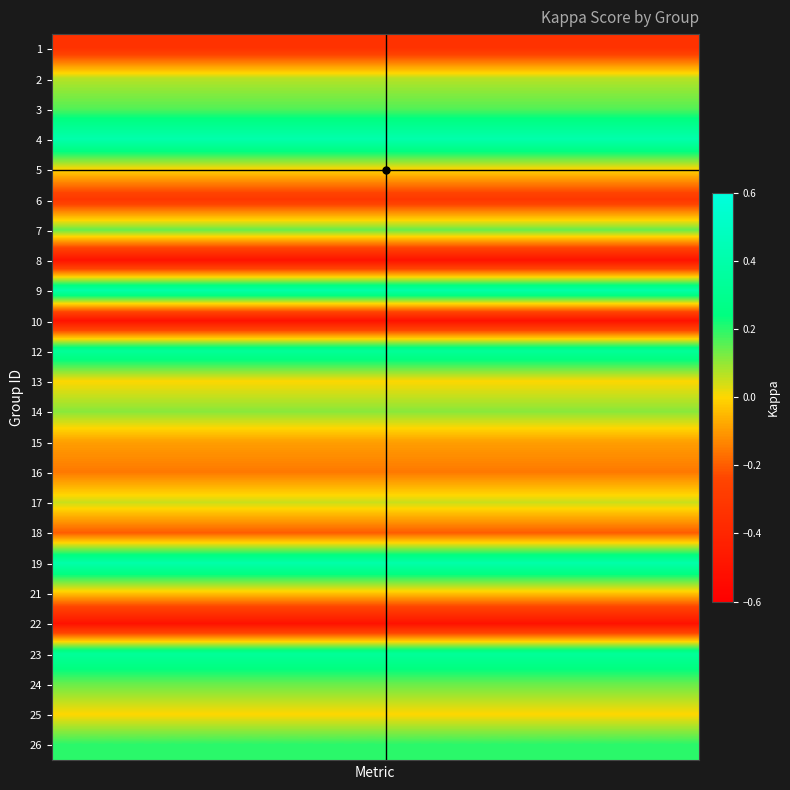

Reading left to right, transcribe all the data shown in this chart.

1: -0.3	-0.3	-0.3	-0.3	-0.3	-0.3	-0.3	-0.3	-0.3	-0.3	-0.3	-0.3	-0.3	-0.3	-0.3	-0.3	-0.3	-0.3	-0.3	-0.3	-0.3	-0.3	-0.3	-0.3	-0.3	-0.3	-0.3	-0.3	-0.3	-0.3
2: 0.1	0.1	0.1	0.1	0.1	0.1	0.1	0.1	0.1	0.1	0.1	0.1	0.1	0.1	0.1	0.1	0.1	0.1	0.1	0.1	0.1	0.1	0.1	0.1	0.1	0.1	0.1	0.1	0.1	0.1
3: 0.2	0.2	0.2	0.2	0.2	0.2	0.2	0.2	0.2	0.2	0.2	0.2	0.2	0.2	0.2	0.2	0.2	0.2	0.2	0.2	0.2	0.2	0.2	0.2	0.2	0.2	0.2	0.2	0.2	0.2
4: 0.4	0.4	0.4	0.4	0.4	0.4	0.4	0.4	0.4	0.4	0.4	0.4	0.4	0.4	0.4	0.4	0.4	0.4	0.4	0.4	0.4	0.4	0.4	0.4	0.4	0.4	0.4	0.4	0.4	0.4
5: 0.0	0.0	0.0	0.0	0.0	0.0	0.0	0.0	0.0	0.0	0.0	0.0	0.0	0.0	0.0	0.0	0.0	0.0	0.0	0.0	0.0	0.0	0.0	0.0	0.0	0.0	0.0	0.0	0.0	0.0
6: -0.3	-0.3	-0.3	-0.3	-0.3	-0.3	-0.3	-0.3	-0.3	-0.3	-0.3	-0.3	-0.3	-0.3	-0.3	-0.3	-0.3	-0.3	-0.3	-0.3	-0.3	-0.3	-0.3	-0.3	-0.3	-0.3	-0.3	-0.3	-0.3	-0.3
7: 0.1	0.1	0.1	0.1	0.1	0.1	0.1	0.1	0.1	0.1	0.1	0.1	0.1	0.1	0.1	0.1	0.1	0.1	0.1	0.1	0.1	0.1	0.1	0.1	0.1	0.1	0.1	0.1	0.1	0.1
8: -0.5	-0.5	-0.5	-0.5	-0.5	-0.5	-0.5	-0.5	-0.5	-0.5	-0.5	-0.5	-0.5	-0.5	-0.5	-0.5	-0.5	-0.5	-0.5	-0.5	-0.5	-0.5	-0.5	-0.5	-0.5	-0.5	-0.5	-0.5	-0.5	-0.5
9: 0.4	0.4	0.4	0.4	0.4	0.4	0.4	0.4	0.4	0.4	0.4	0.4	0.4	0.4	0.4	0.4	0.4	0.4	0.4	0.4	0.4	0.4	0.4	0.4	0.4	0.4	0.4	0.4	0.4	0.4
10: -0.5	-0.5	-0.5	-0.5	-0.5	-0.5	-0.5	-0.5	-0.5	-0.5	-0.5	-0.5	-0.5	-0.5	-0.5	-0.5	-0.5	-0.5	-0.5	-0.5	-0.5	-0.5	-0.5	-0.5	-0.5	-0.5	-0.5	-0.5	-0.5	-0.5
12: 0.3	0.3	0.3	0.3	0.3	0.3	0.3	0.3	0.3	0.3	0.3	0.3	0.3	0.3	0.3	0.3	0.3	0.3	0.3	0.3	0.3	0.3	0.3	0.3	0.3	0.3	0.3	0.3	0.3	0.3
13: 0.0	0.0	0.0	0.0	0.0	0.0	0.0	0.0	0.0	0.0	0.0	0.0	0.0	0.0	0.0	0.0	0.0	0.0	0.0	0.0	0.0	0.0	0.0	0.0	0.0	0.0	0.0	0.0	0.0	0.0
14: 0.1	0.1	0.1	0.1	0.1	0.1	0.1	0.1	0.1	0.1	0.1	0.1	0.1	0.1	0.1	0.1	0.1	0.1	0.1	0.1	0.1	0.1	0.1	0.1	0.1	0.1	0.1	0.1	0.1	0.1
15: -0.1	-0.1	-0.1	-0.1	-0.1	-0.1	-0.1	-0.1	-0.1	-0.1	-0.1	-0.1	-0.1	-0.1	-0.1	-0.1	-0.1	-0.1	-0.1	-0.1	-0.1	-0.1	-0.1	-0.1	-0.1	-0.1	-0.1	-0.1	-0.1	-0.1
16: -0.2	-0.2	-0.2	-0.2	-0.2	-0.2	-0.2	-0.2	-0.2	-0.2	-0.2	-0.2	-0.2	-0.2	-0.2	-0.2	-0.2	-0.2	-0.2	-0.2	-0.2	-0.2	-0.2	-0.2	-0.2	-0.2	-0.2	-0.2	-0.2	-0.2
17: 0.0	0.0	0.0	0.0	0.0	0.0	0.0	0.0	0.0	0.0	0.0	0.0	0.0	0.0	0.0	0.0	0.0	0.0	0.0	0.0	0.0	0.0	0.0	0.0	0.0	0.0	0.0	0.0	0.0	0.0
18: -0.2	-0.2	-0.2	-0.2	-0.2	-0.2	-0.2	-0.2	-0.2	-0.2	-0.2	-0.2	-0.2	-0.2	-0.2	-0.2	-0.2	-0.2	-0.2	-0.2	-0.2	-0.2	-0.2	-0.2	-0.2	-0.2	-0.2	-0.2	-0.2	-0.2
19: 0.4	0.4	0.4	0.4	0.4	0.4	0.4	0.4	0.4	0.4	0.4	0.4	0.4	0.4	0.4	0.4	0.4	0.4	0.4	0.4	0.4	0.4	0.4	0.4	0.4	0.4	0.4	0.4	0.4	0.4
21: -0.0	-0.0	-0.0	-0.0	-0.0	-0.0	-0.0	-0.0	-0.0	-0.0	-0.0	-0.0	-0.0	-0.0	-0.0	-0.0	-0.0	-0.0	-0.0	-0.0	-0.0	-0.0	-0.0	-0.0	-0.0	-0.0	-0.0	-0.0	-0.0	-0.0
22: -0.5	-0.5	-0.5	-0.5	-0.5	-0.5	-0.5	-0.5	-0.5	-0.5	-0.5	-0.5	-0.5	-0.5	-0.5	-0.5	-0.5	-0.5	-0.5	-0.5	-0.5	-0.5	-0.5	-0.5	-0.5	-0.5	-0.5	-0.5	-0.5	-0.5
23: 0.3	0.3	0.3	0.3	0.3	0.3	0.3	0.3	0.3	0.3	0.3	0.3	0.3	0.3	0.3	0.3	0.3	0.3	0.3	0.3	0.3	0.3	0.3	0.3	0.3	0.3	0.3	0.3	0.3	0.3
24: 0.1	0.1	0.1	0.1	0.1	0.1	0.1	0.1	0.1	0.1	0.1	0.1	0.1	0.1	0.1	0.1	0.1	0.1	0.1	0.1	0.1	0.1	0.1	0.1	0.1	0.1	0.1	0.1	0.1	0.1
25: 0.0	0.0	0.0	0.0	0.0	0.0	0.0	0.0	0.0	0.0	0.0	0.0	0.0	0.0	0.0	0.0	0.0	0.0	0.0	0.0	0.0	0.0	0.0	0.0	0.0	0.0	0.0	0.0	0.0	0.0
26: 0.2	0.2	0.2	0.2	0.2	0.2	0.2	0.2	0.2	0.2	0.2	0.2	0.2	0.2	0.2	0.2	0.2	0.2	0.2	0.2	0.2	0.2	0.2	0.2	0.2	0.2	0.2	0.2	0.2	0.2